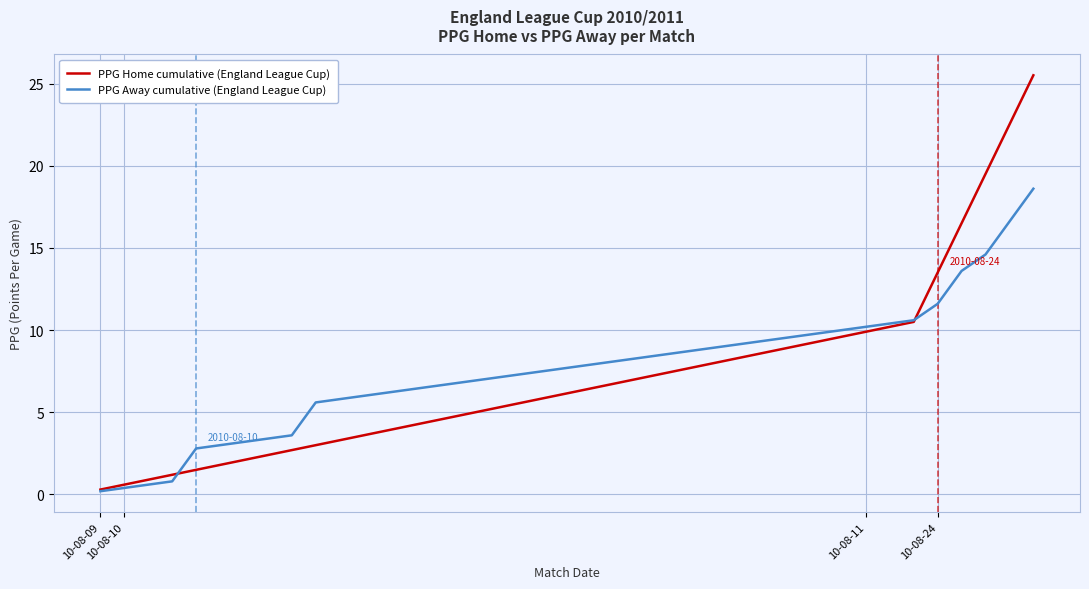

List the series in order of their peak value, lowest first.

PPG Away cumulative (England League Cup), PPG Home cumulative (England League Cup)